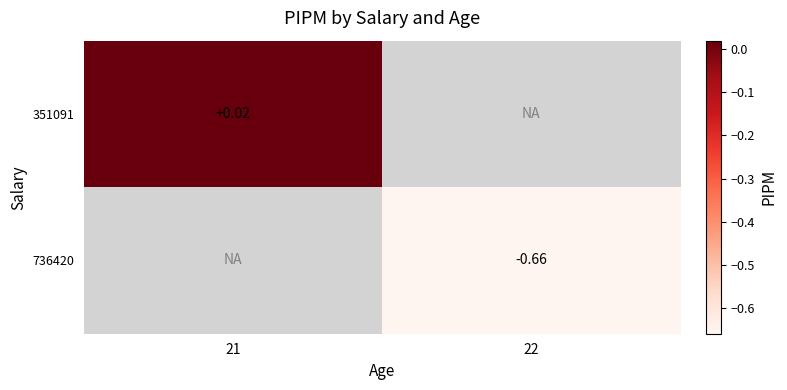

How many categories are shown in the chart?

2